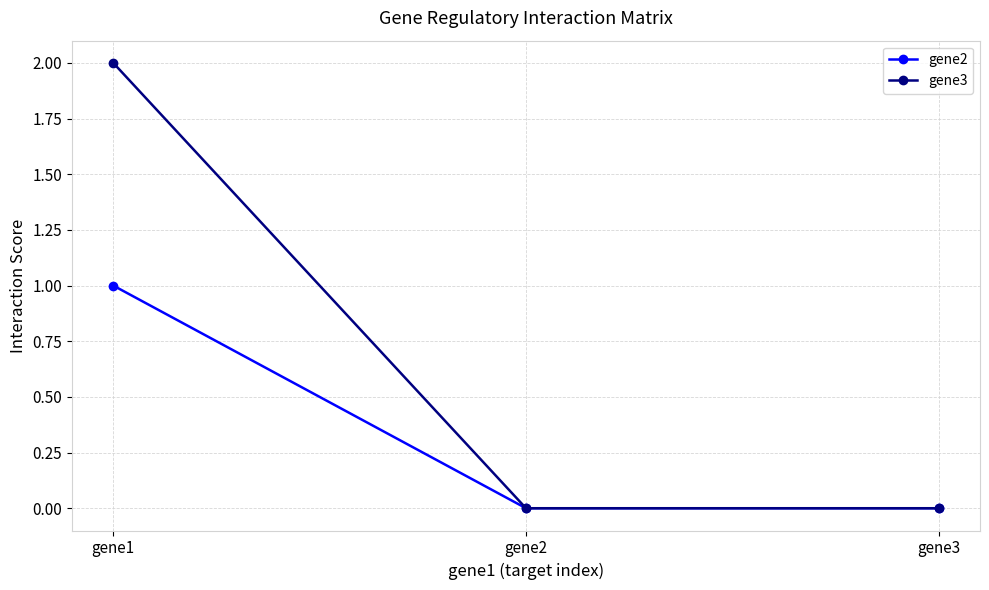

Reading left to right, extract all data points from this chart.

gene2: gene1=1	gene2=0	gene3=0
gene3: gene1=2	gene2=0	gene3=0